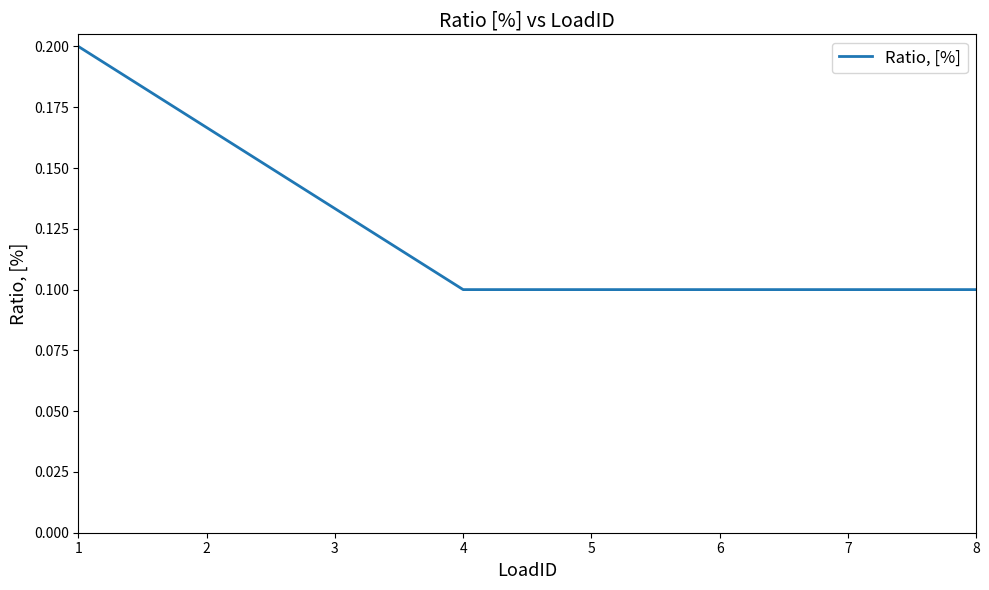

What is the sum of all values?

1.0